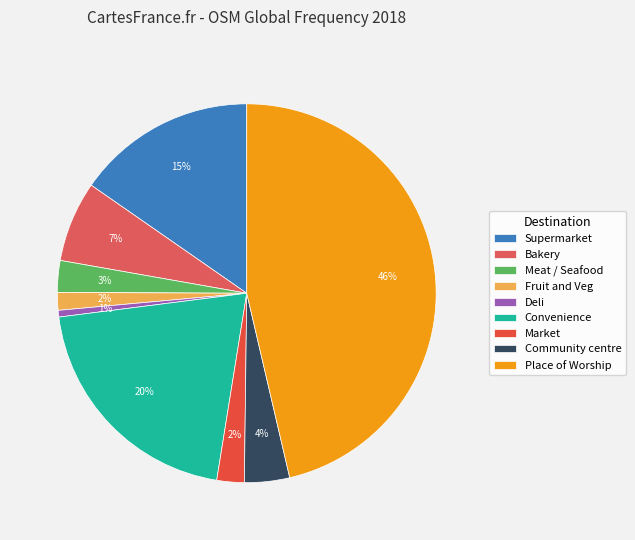

The Market slice represents 1% of the pie. True or false?

False